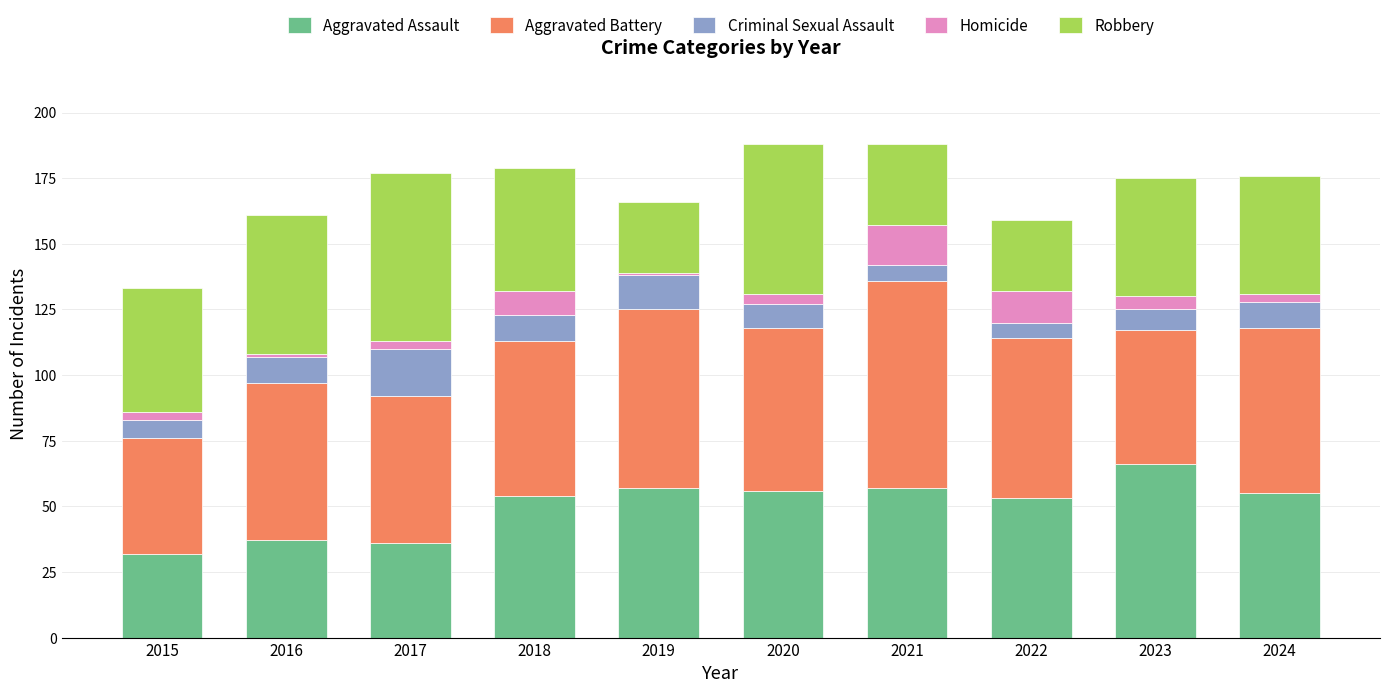

What is the average value of the Aggravated Assault series?

50